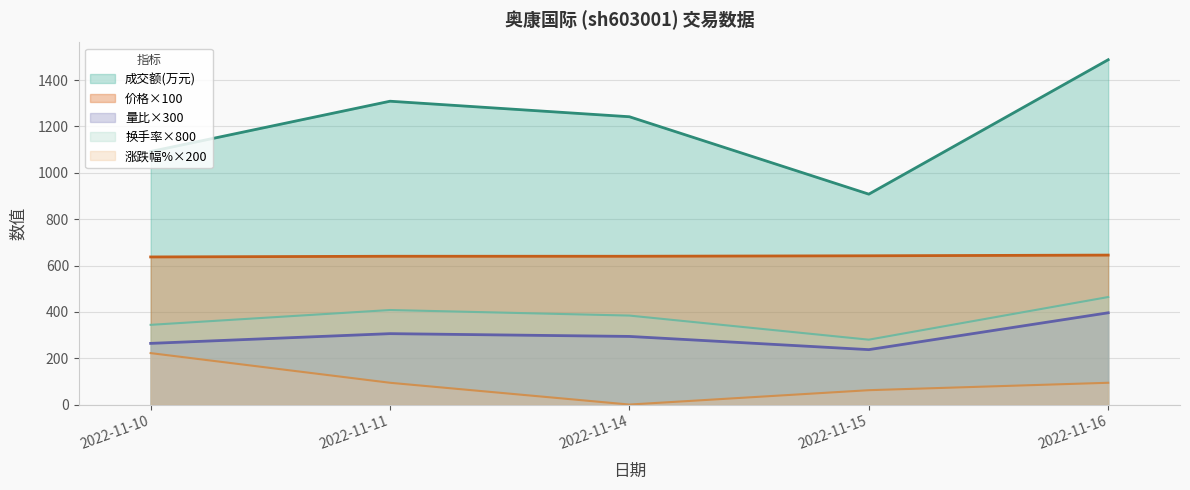

At how many categories does at least one series exceed 1093?

3